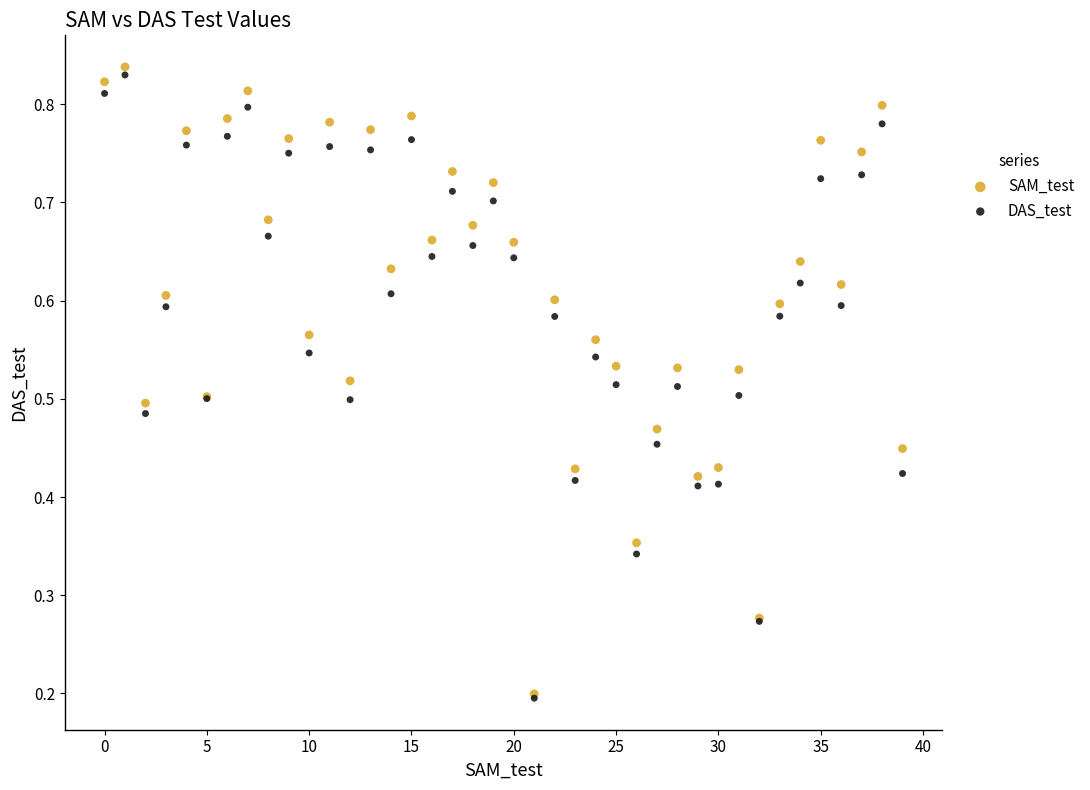

What are all the series names shown in the legend?

SAM_test, DAS_test